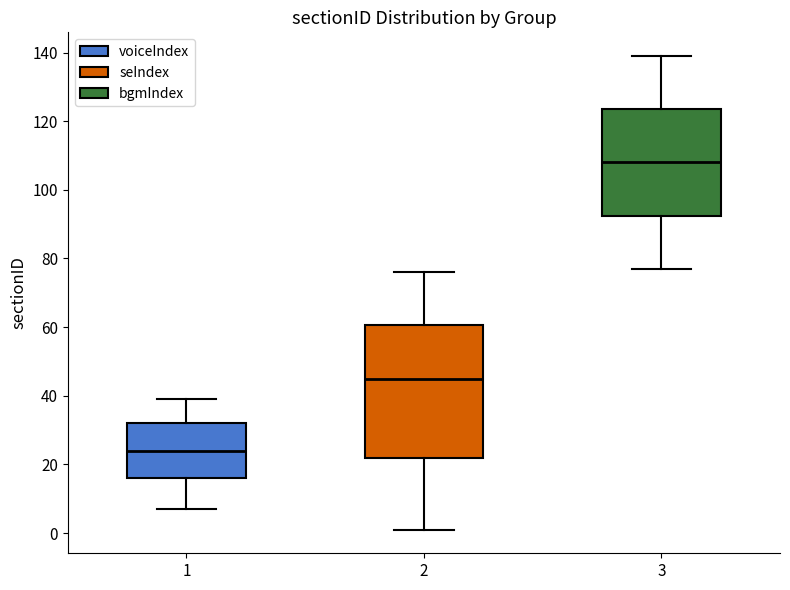

Reading left to right, transcribe this box plot: for each box, give where its median line is, the range the box spans, and where its two whiskers end, as read against the y-axis. The values are not printed on the chart, so give them approximately, as read against the axis.

1: median 24, box 16 to 32, whiskers 8 to 40
2: median 46, box 22 to 60, whiskers 2 to 76
3: median 108, box 92 to 124, whiskers 78 to 140